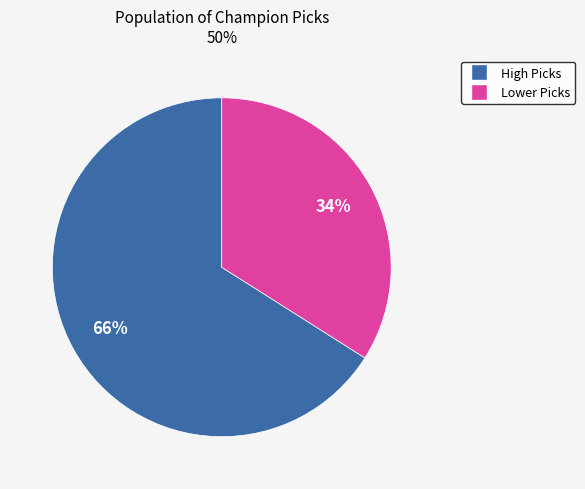

To the nearest percent, what portion does Lower Picks represent?

34%